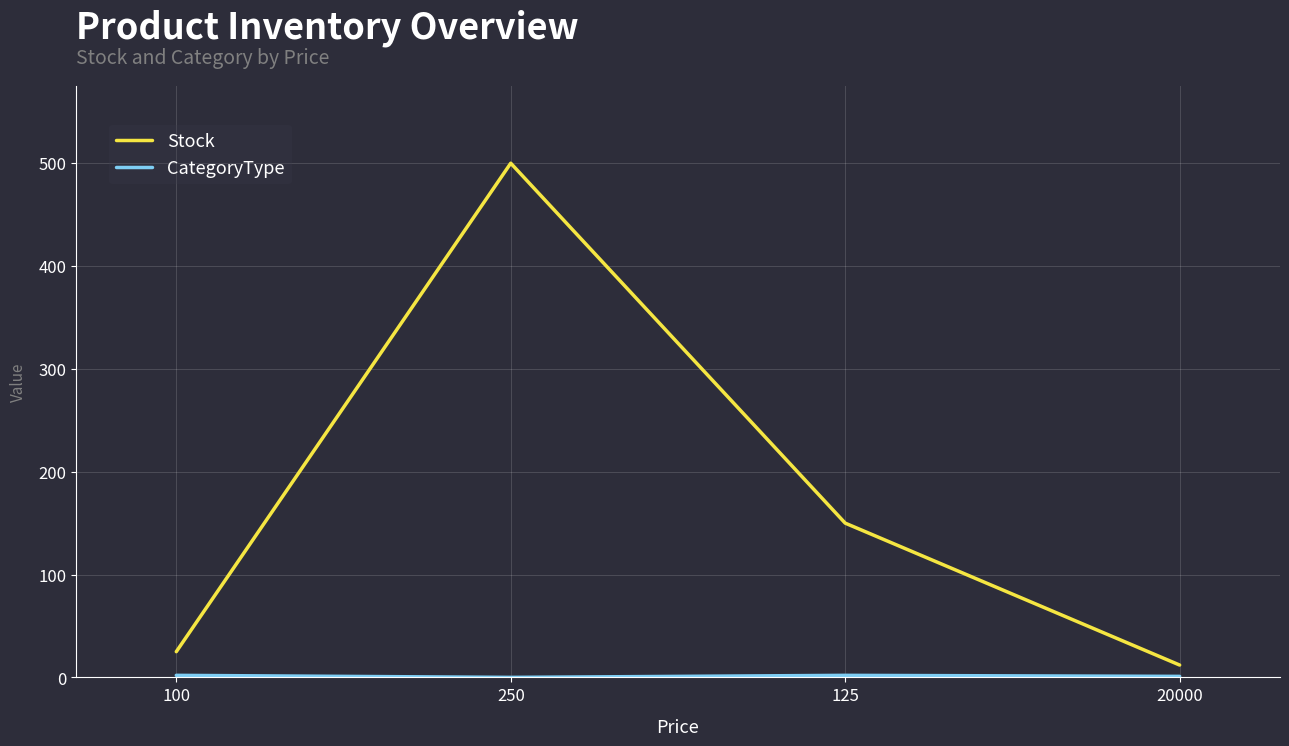

What is the difference between the highest and lowest values at 100?

23